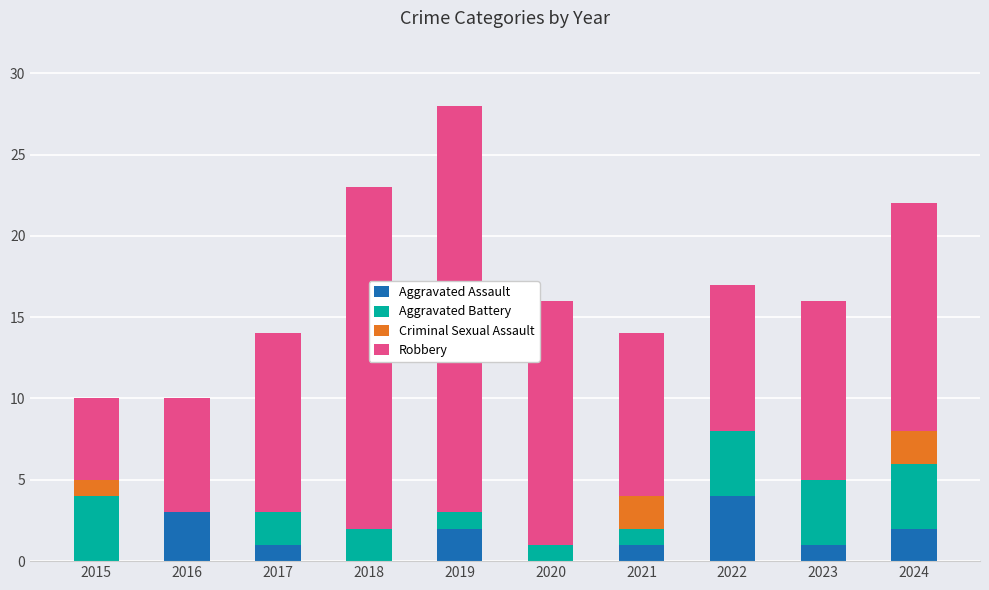

Is it true that Aggravated Assault equals 4 at 2022?

True